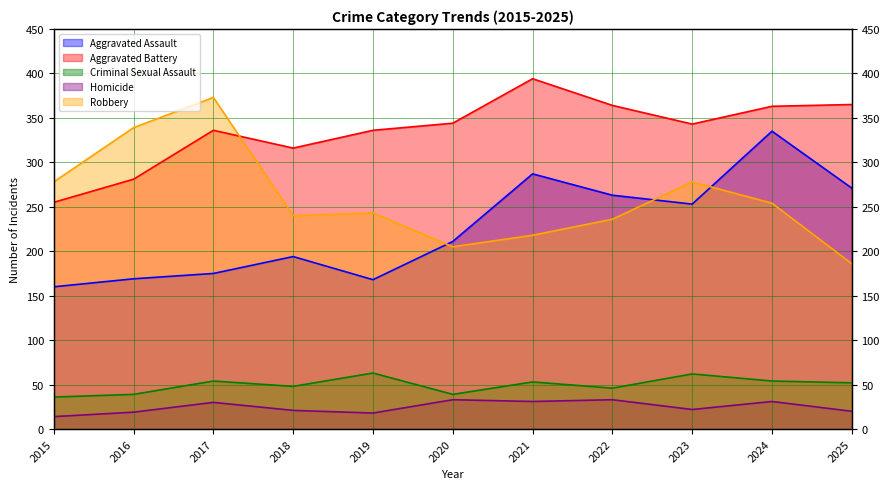

What is the maximum value for Aggravated Battery?

394